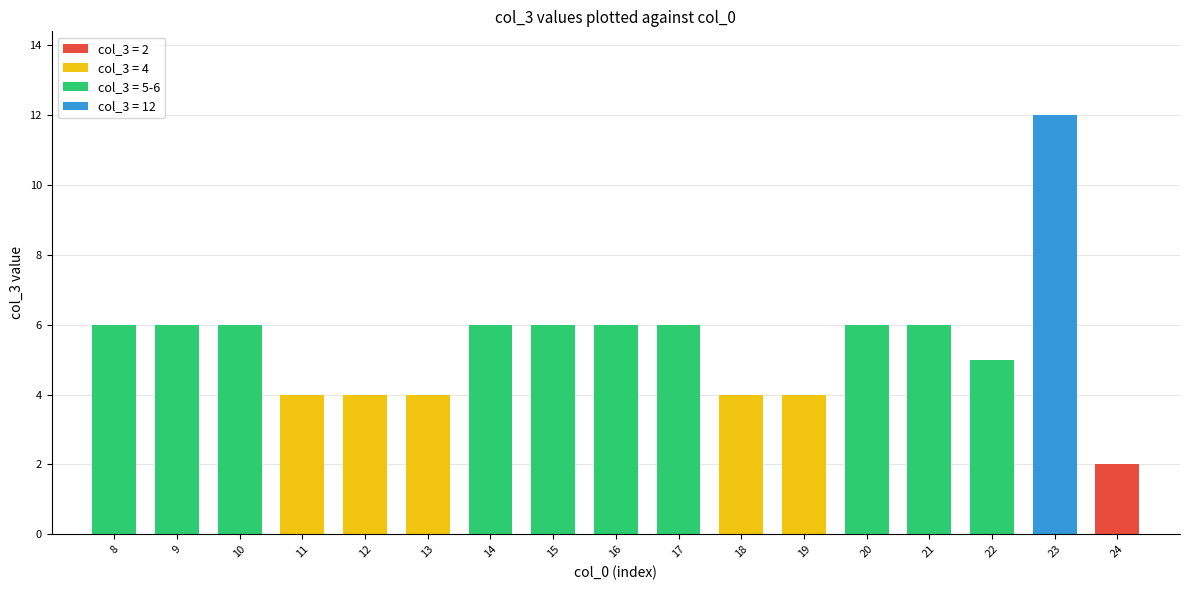

What is the change in value from 4 to 6?

+2